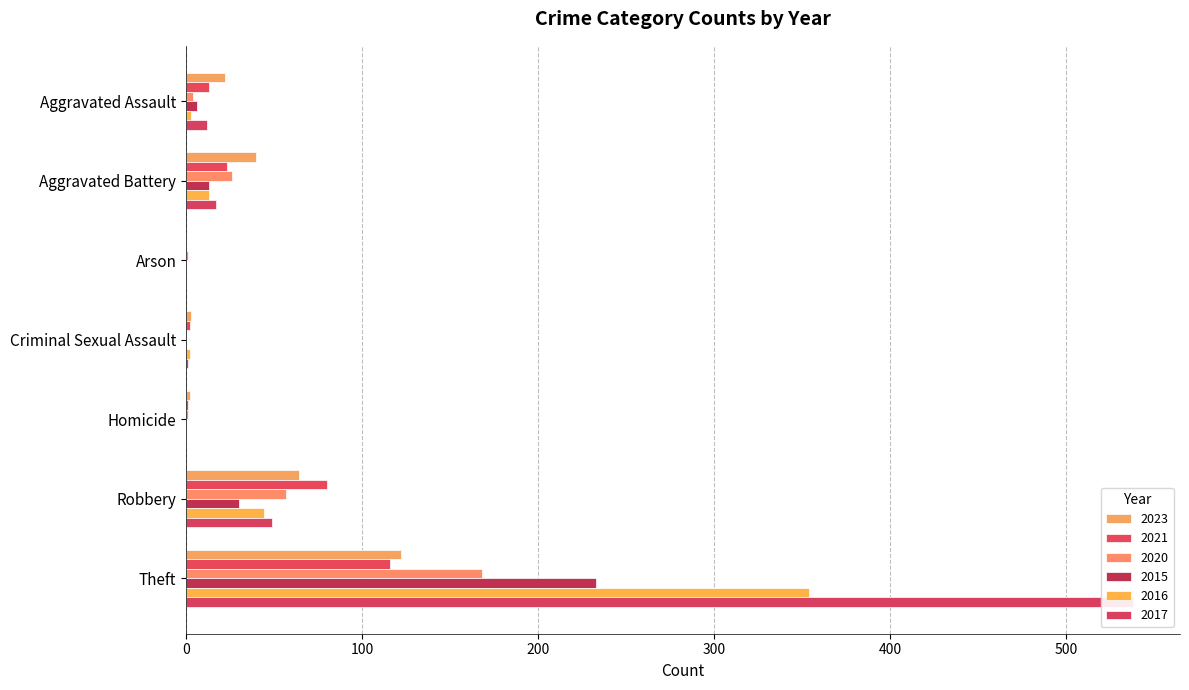

Reading left to right, transcribe all the data shown in this chart.

2023: 22	40	0	3	2	64	122
2021: 13	23	0	2	1	80	116
2020: 4	26	1	0	1	57	168
2015: 6	13	0	0	0	30	233
2016: 3	13	0	2	0	44	354
2017: 12	17	0	1	0	49	538